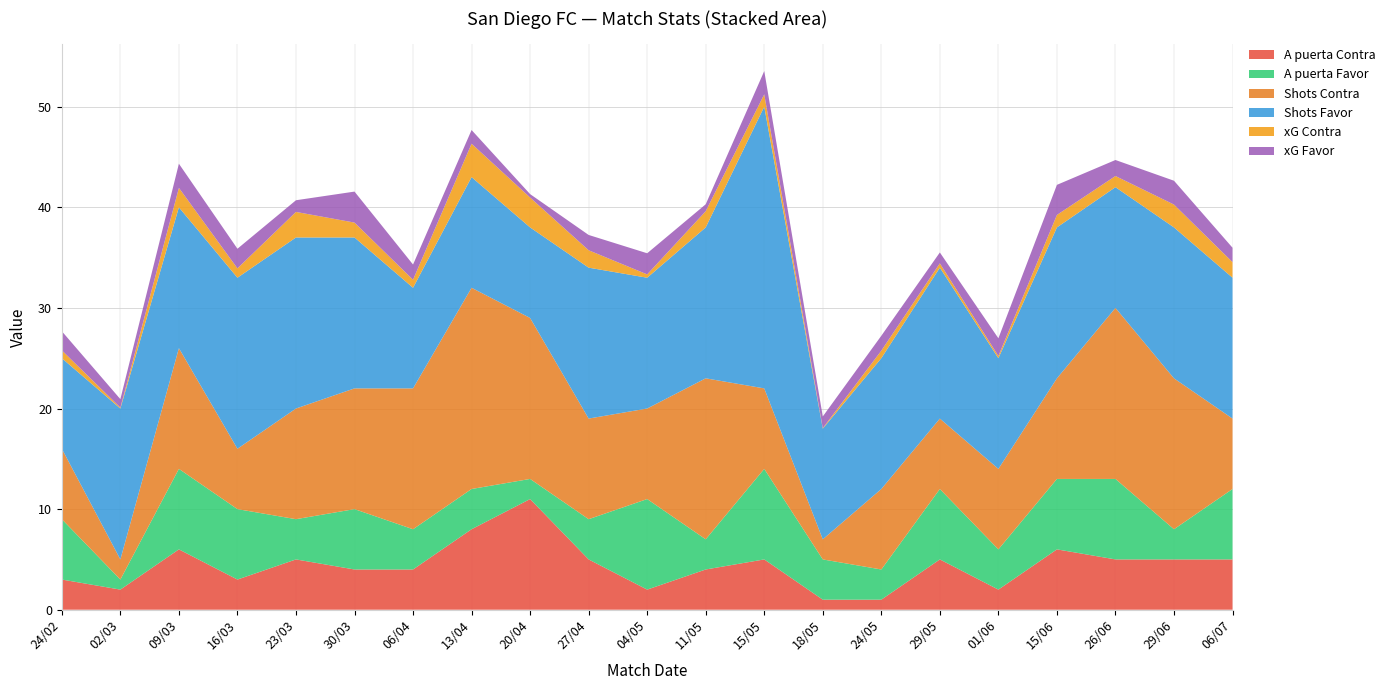

Reading left to right, what are all the values shown in this chart?

xG Favor: 1.9	0.8	2.4	1.9	1.2	3.1	1.5	1.4	0.3	1.5	2.1	0.7	2.3	1.2	1.5	1.1	1.8	3.0	1.6	2.4	1.4
xG Contra: 0.8	0.1	1.9	0.9	2.5	1.5	0.8	3.3	3.0	1.7	0.3	1.6	1.2	0.1	0.8	0.4	0.2	1.2	1.1	2.3	1.6
Shots Favor: 9.0	15.0	14.0	17.0	17.0	15.0	10.0	11.0	9.0	15.0	13.0	15.0	28.0	11.0	13.0	15.0	11.0	15.0	12.0	15.0	14.0
Shots Contra: 7.0	2.0	12.0	6.0	11.0	12.0	14.0	20.0	16.0	10.0	9.0	16.0	8.0	2.0	8.0	7.0	8.0	10.0	17.0	15.0	7.0
A puerta Favor: 6.0	1.0	8.0	7.0	4.0	6.0	4.0	4.0	2.0	4.0	9.0	3.0	9.0	4.0	3.0	7.0	4.0	7.0	8.0	3.0	7.0
A puerta Contra: 3.0	2.0	6.0	3.0	5.0	4.0	4.0	8.0	11.0	5.0	2.0	4.0	5.0	1.0	1.0	5.0	2.0	6.0	5.0	5.0	5.0